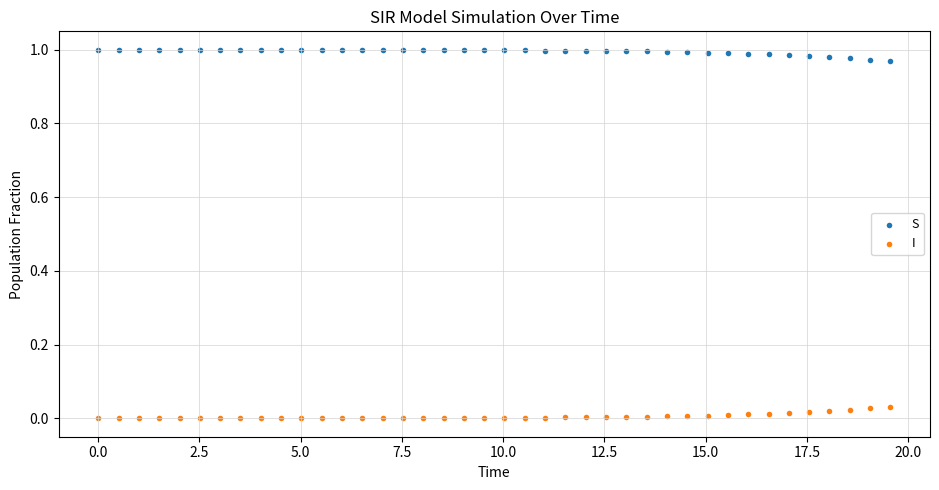

What are all the series names shown in the legend?

S, I